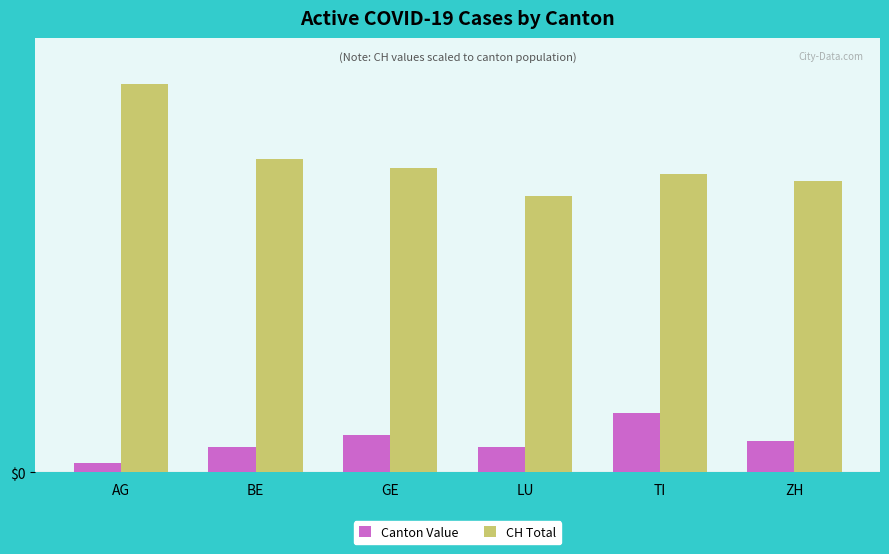

Reading left to right, transcribe all the data shown in this chart.

Canton Value: 3	8	12	8	19	10
CH Total: 125	101	98	89	96	94